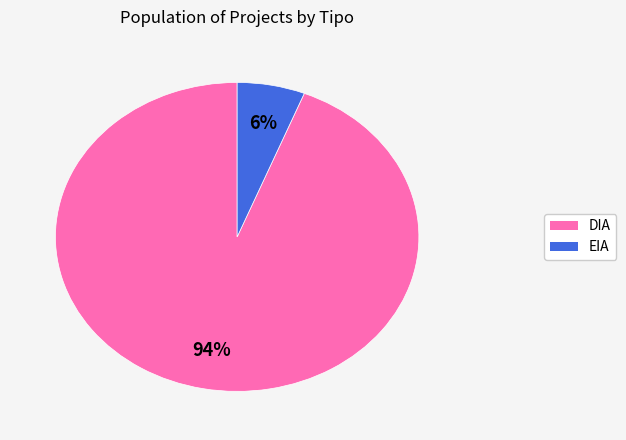

To the nearest percent, what portion does EIA represent?

6%